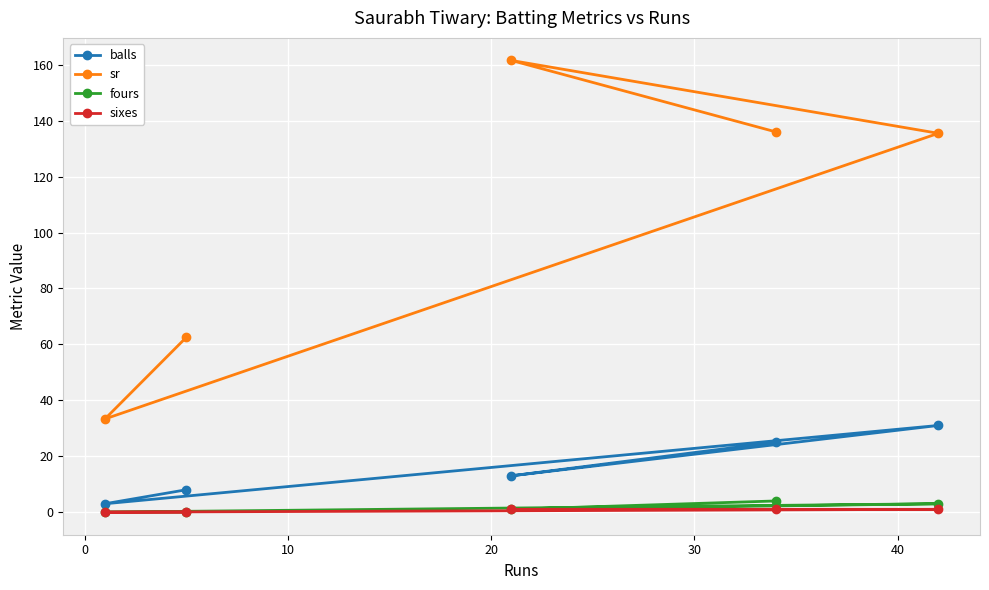

What is the value of the balls point at the 3rd from the left?

13.0